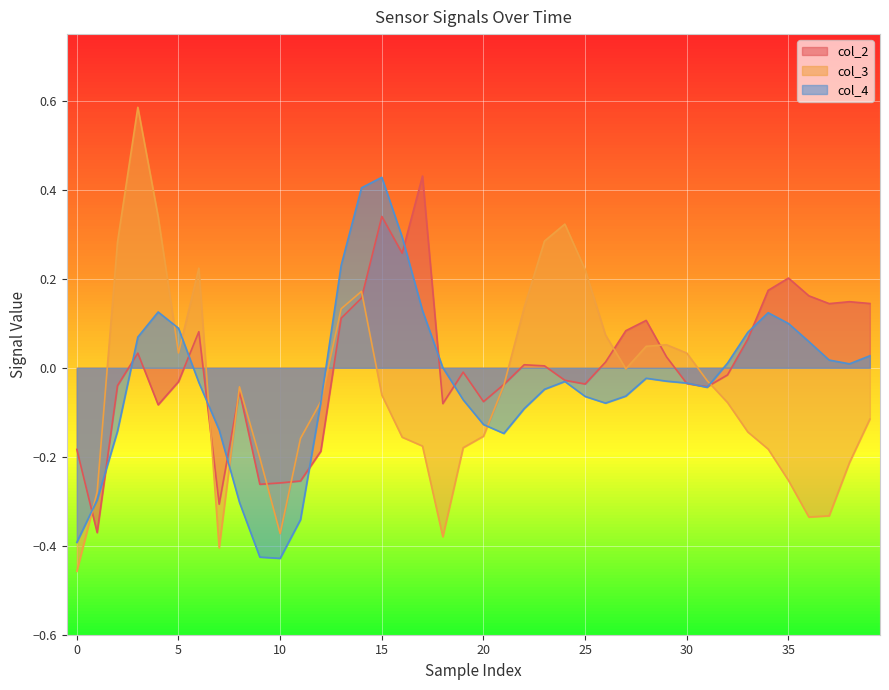

How many times do col_4 and col_2 cross each other?

14